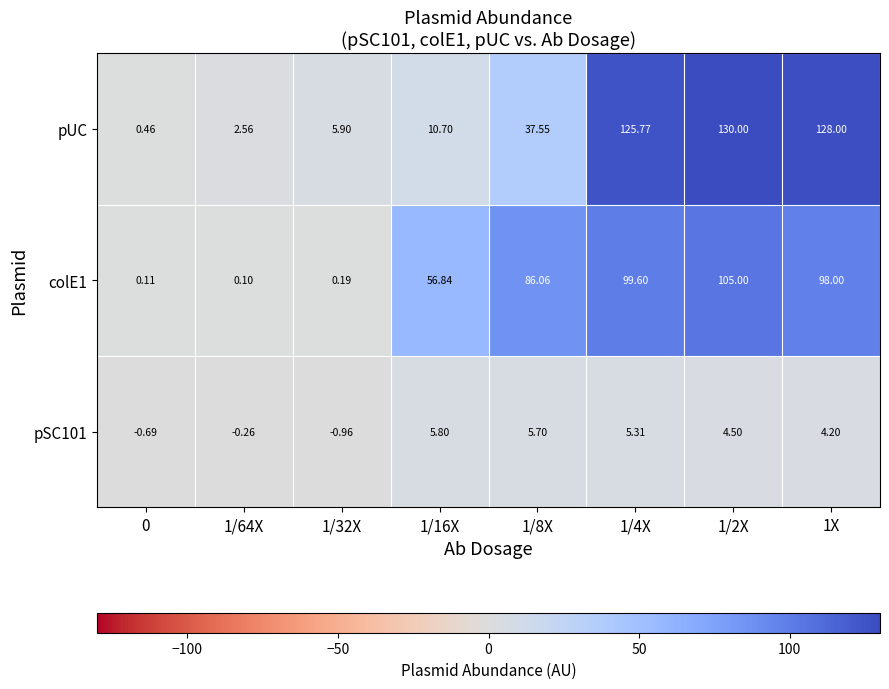

Which series changed the most between 1/32X and 1/4X?

pUC